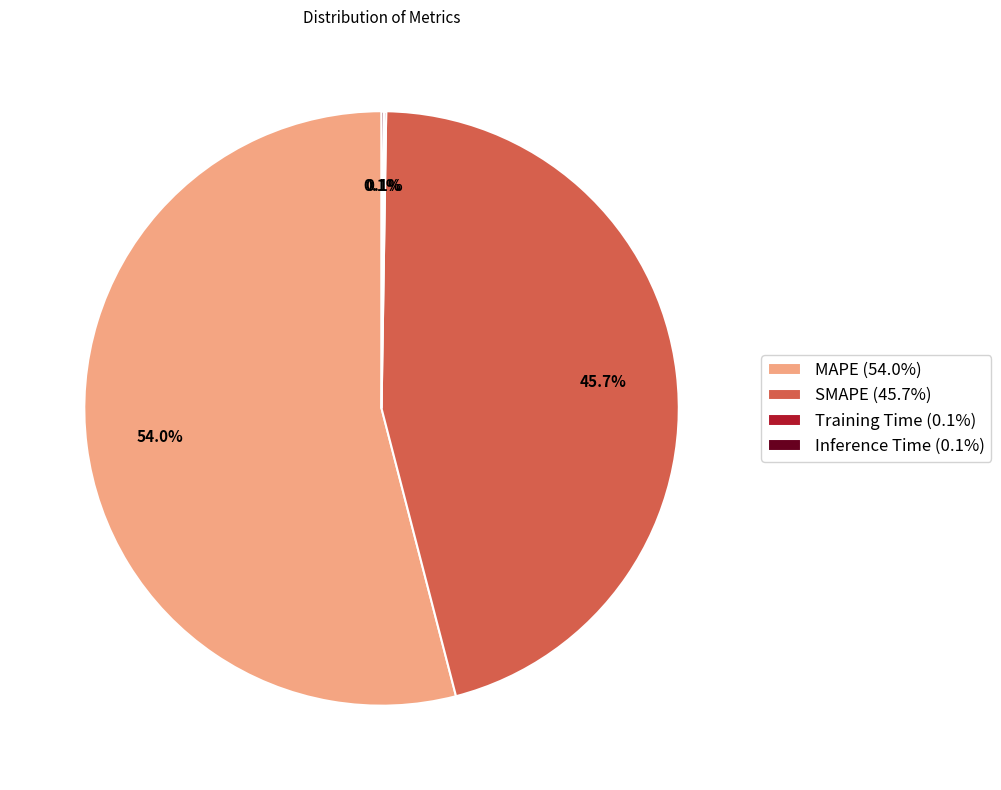

What portion of the pie excludes SMAPE?

54.3%